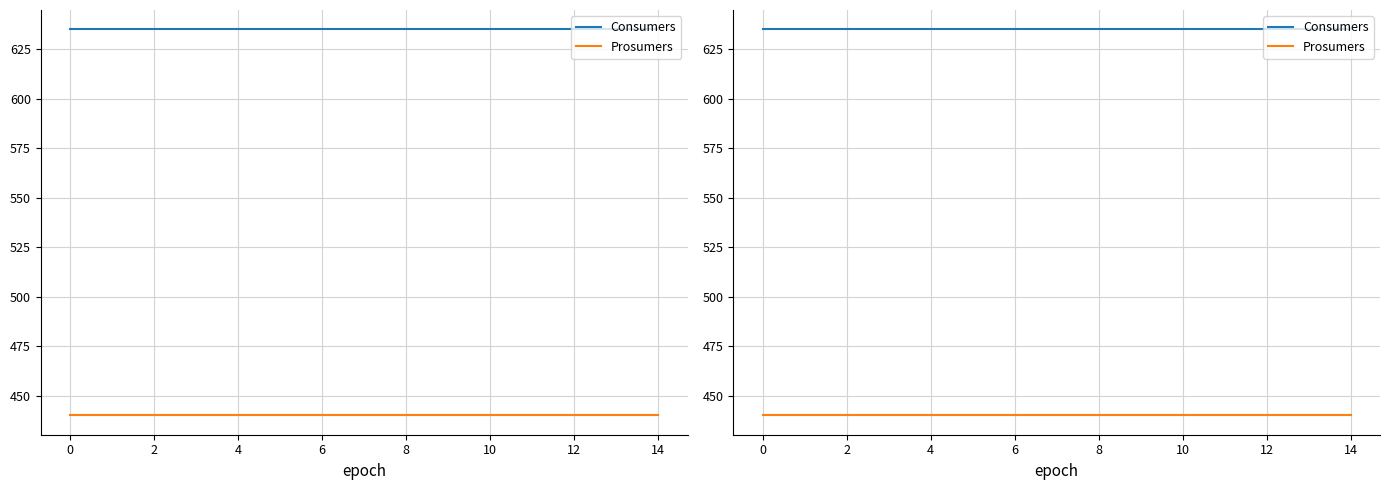

Reading left to right, list all the values displayed in this chart.

Consumers: 635	635	635	635	635	635	635	635	635	635	635	635	635	635	635
Prosumers: 440	440	440	440	440	440	440	440	440	440	440	440	440	440	440